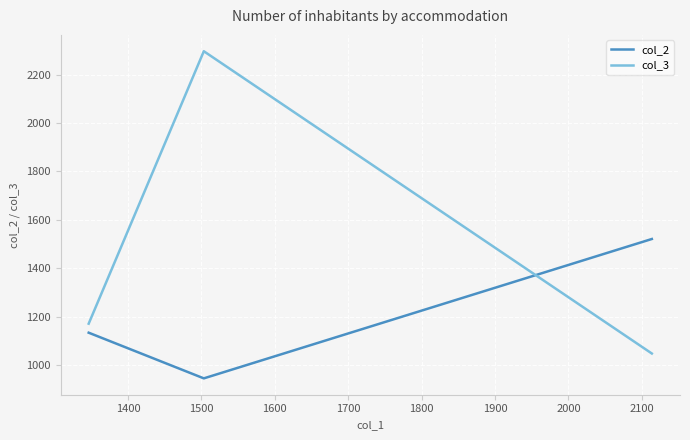

What is the minimum value for col_2?

946.3